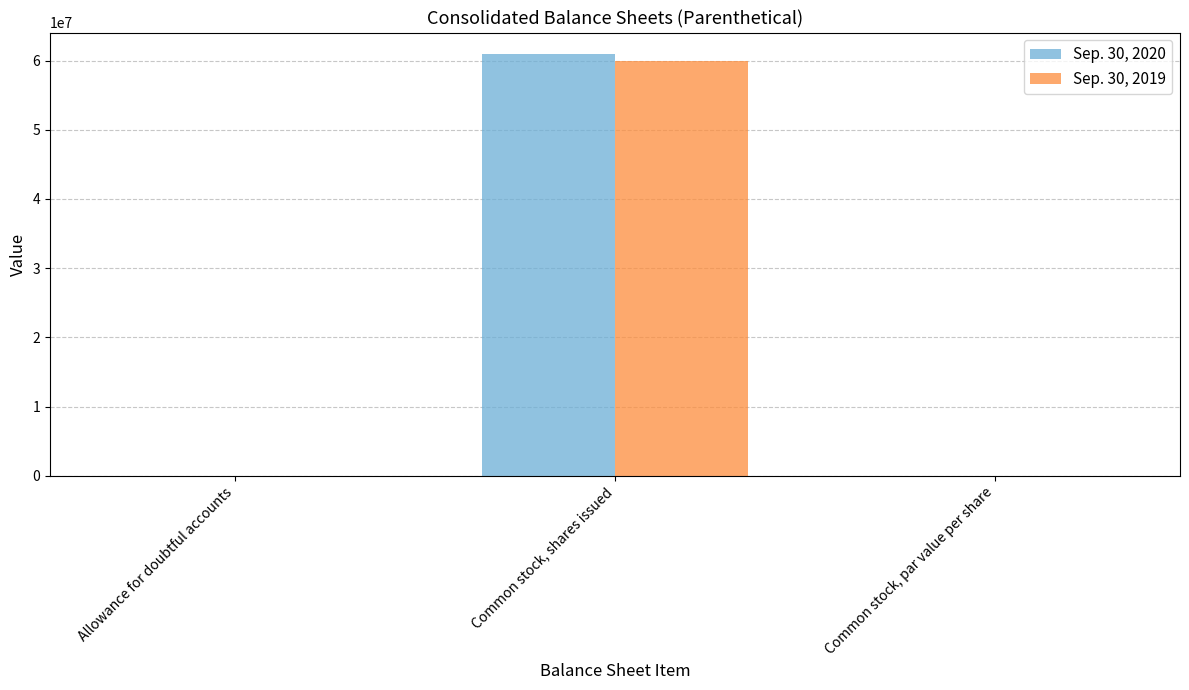

What is the spread (max minus min) of values at Common stock, shares issued?

1000000.0